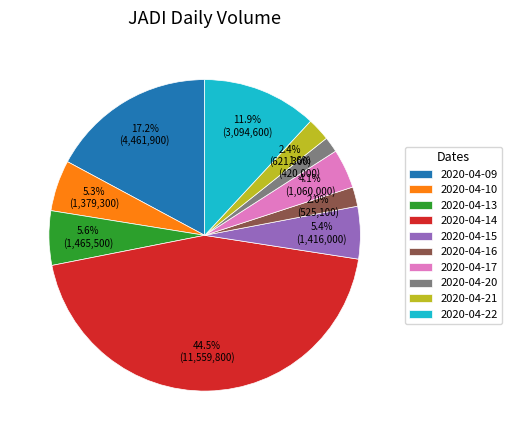

To the nearest percent, what is the difference between the largest and smallest slice percentages?

43%